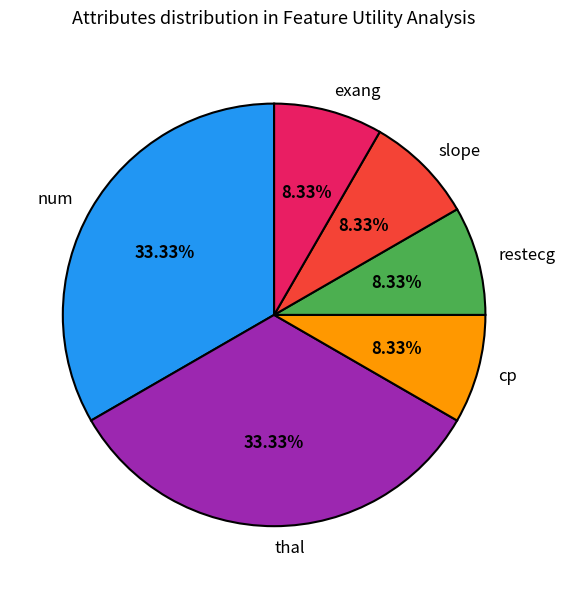

Does cp represent more than half of the total?

No